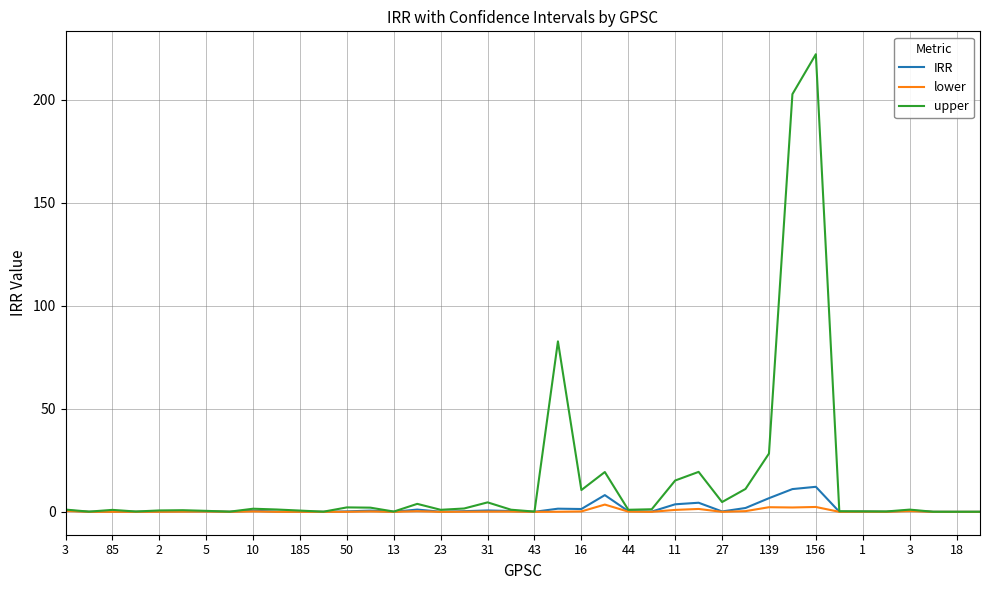

What are all the series names shown in the legend?

IRR, lower, upper